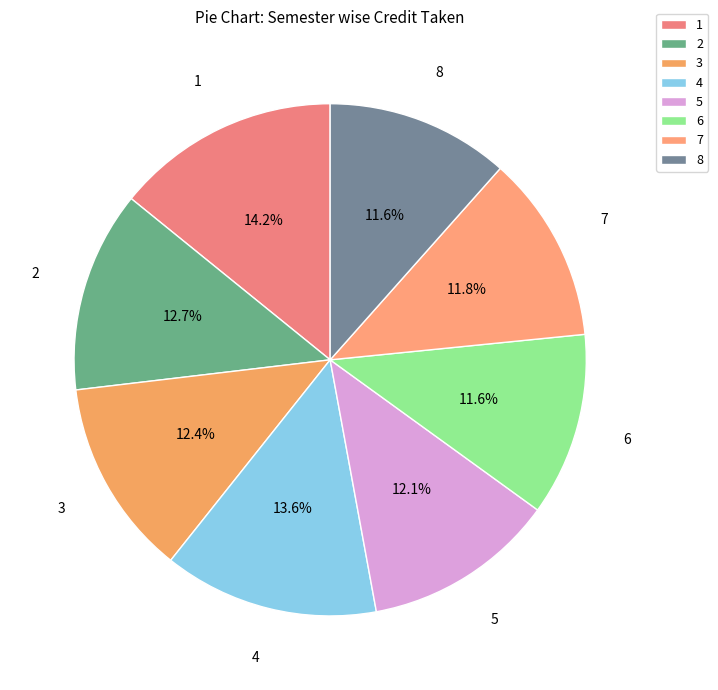

What is the total percentage of 7 and 6?

23.4%